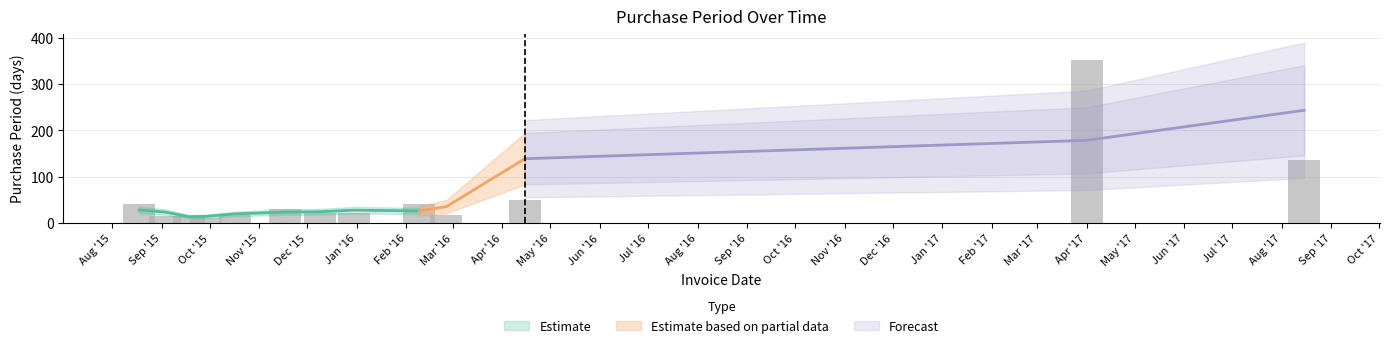

List the labels in order of value, largest first.

2017-04-01, 2017-08-15, 2016-04-15, 2015-08-18, 2016-02-09, 2015-11-17, 2015-12-09, 2015-12-30, 2015-10-17, 2016-02-26, 2015-09-03, 2015-09-18, 2015-09-29